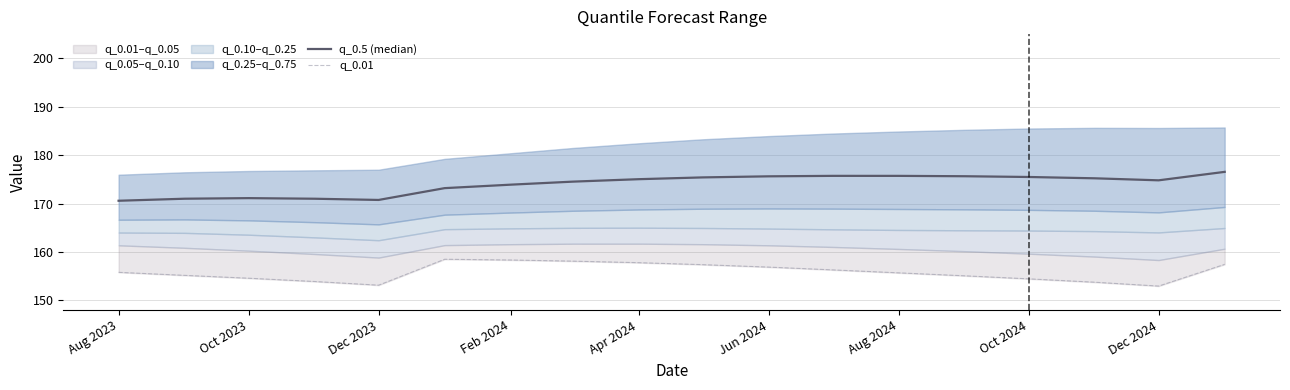

The q_0.5 (median) series shows 175.5 at Oct 2024. True or false?

True